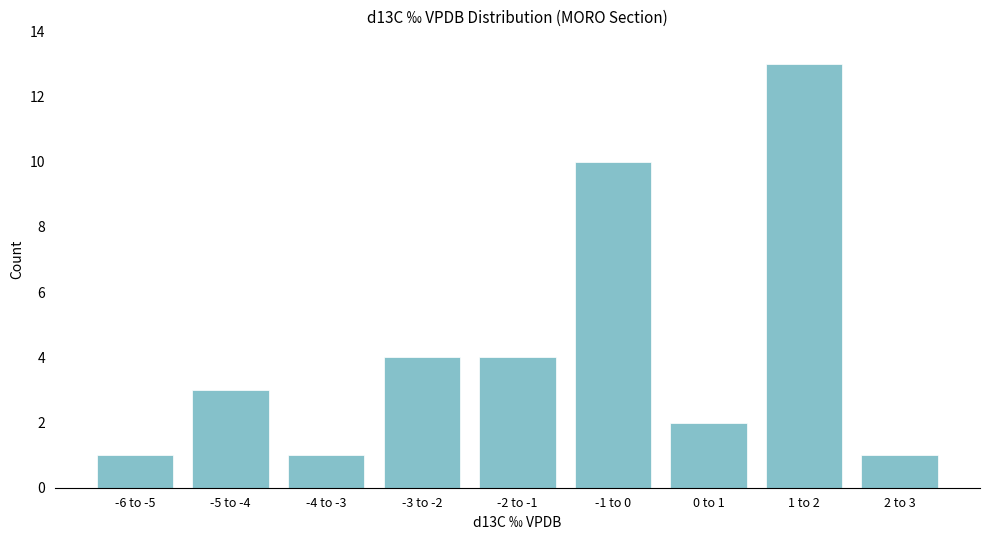

Reading left to right, extract all data points from this chart.

-6 to -5=1	-5 to -4=3	-4 to -3=1	-3 to -2=4	-2 to -1=4	-1 to 0=10	0 to 1=2	1 to 2=13	2 to 3=1